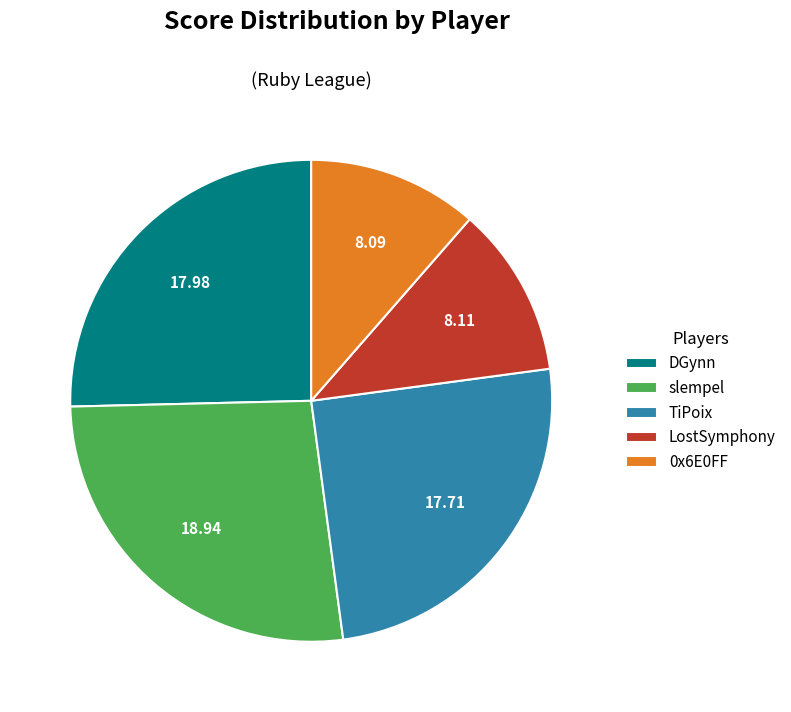

How many segments does this pie chart have?

5